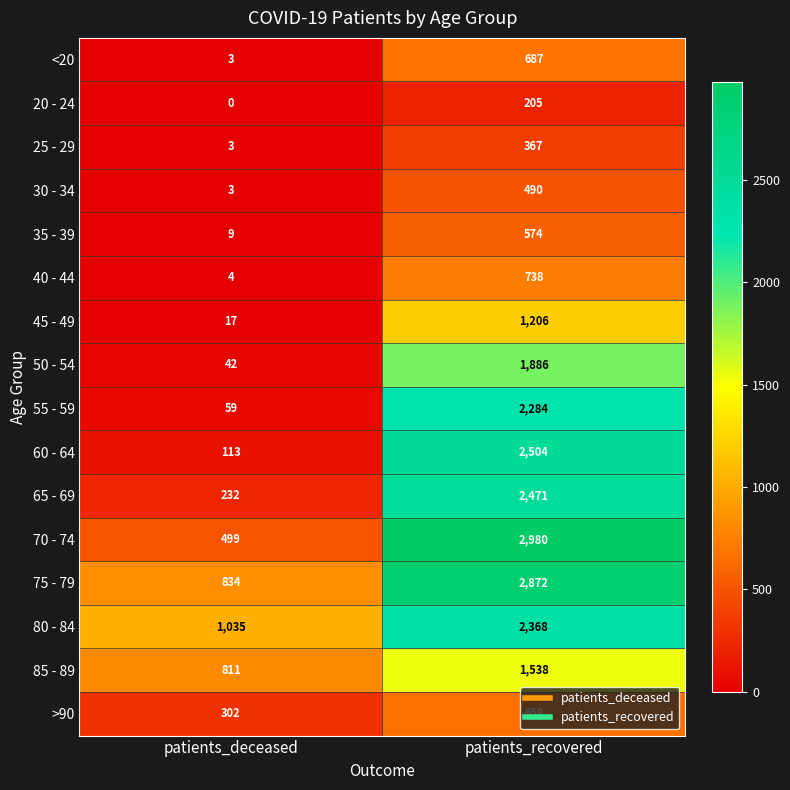

What is the approximate value of 75 - 79 at patients_recovered, to the nearest 100?

2900